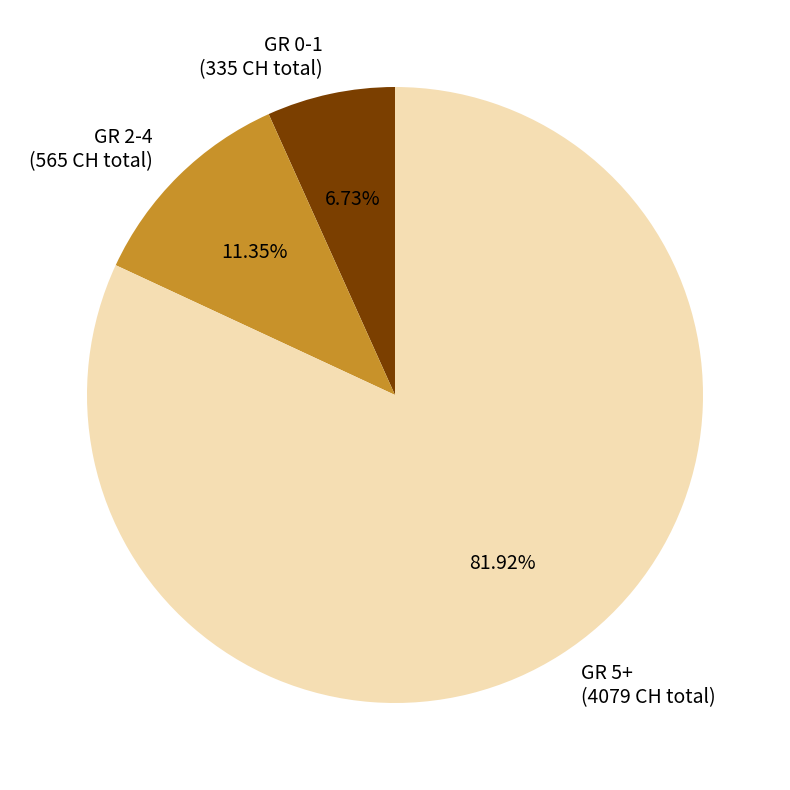

Is the sum of GR 5+ (4079 CH total) and GR 0-1 (335 CH total) greater than half?

Yes